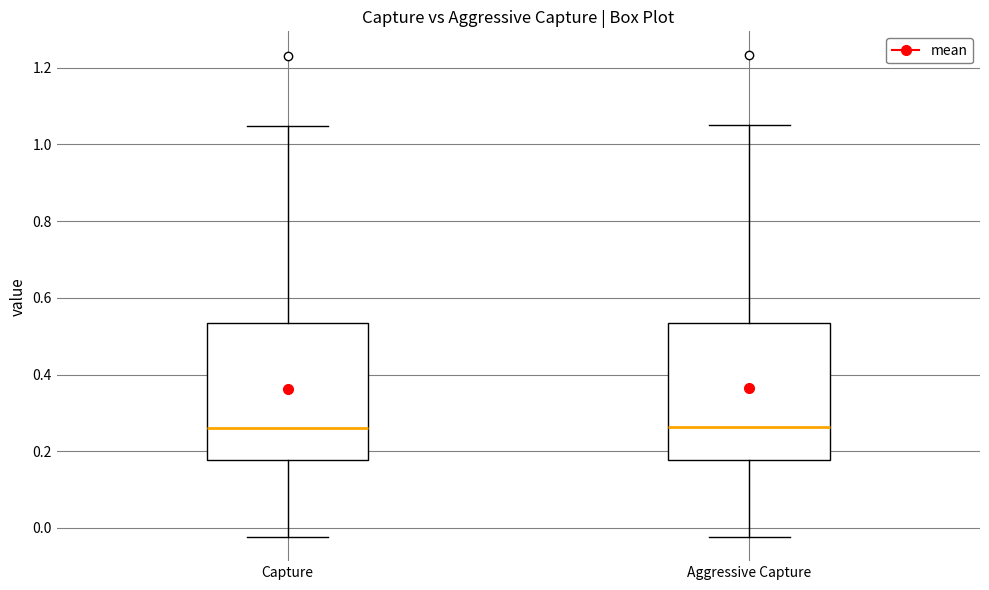

Reading left to right, transcribe this box plot: for each box, give where its median line is, the range the box spans, and where its two whiskers end, as read against the y-axis. The values are not printed on the chart, so give them approximately, as read against the axis.

Capture: median 0.26, box 0.18 to 0.54, whiskers -0.02 to 1.04
Aggressive Capture: median 0.26, box 0.18 to 0.54, whiskers -0.02 to 1.04